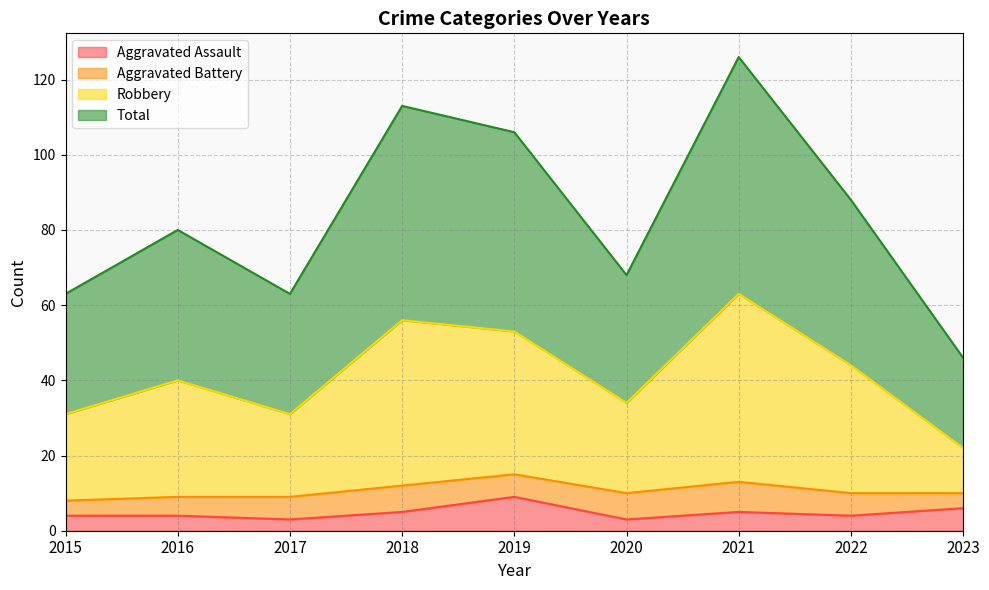

How many values in the Aggravated Assault series exceed 4?

4